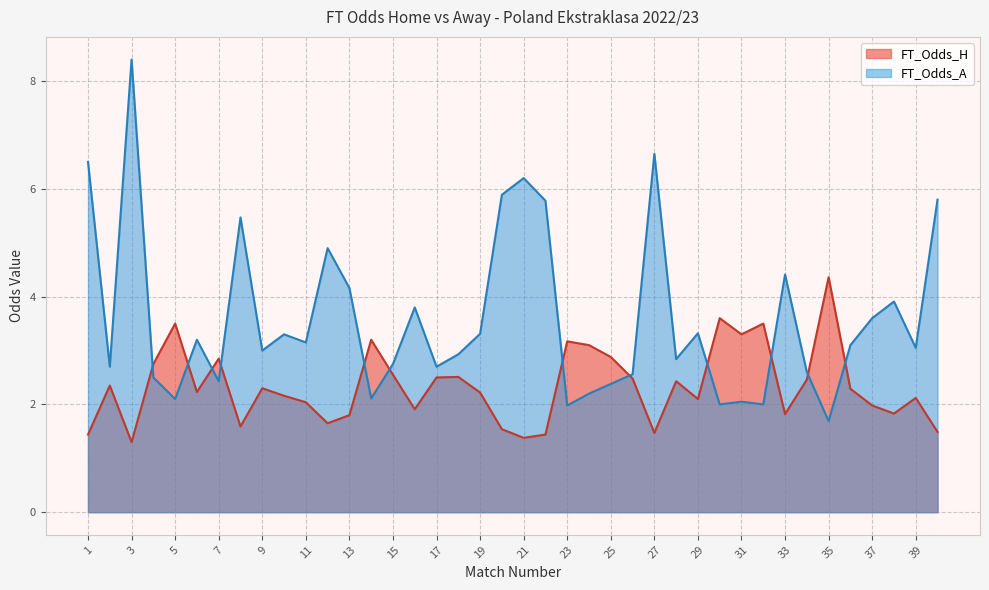

What is the value of the FT_Odds_A point at the 17th from the left?

2.7